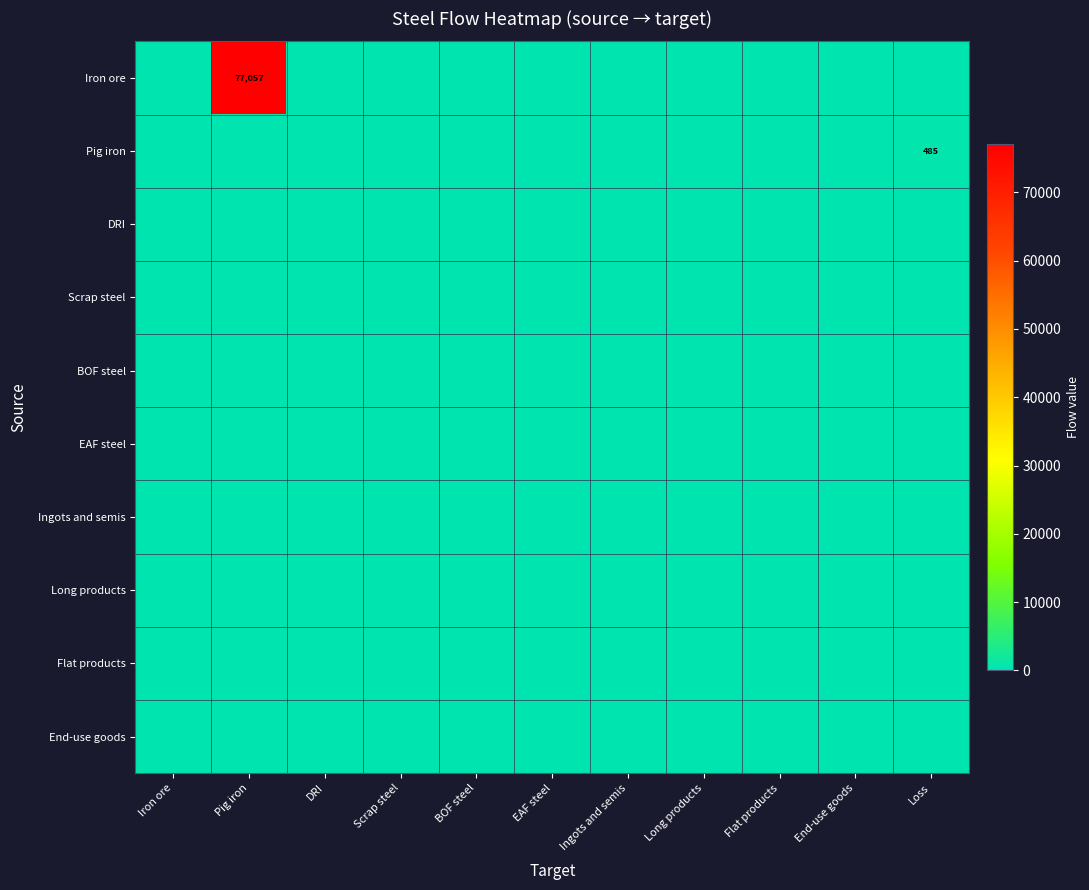

The Flat products series shows 0.0 at Flat products. True or false?

True